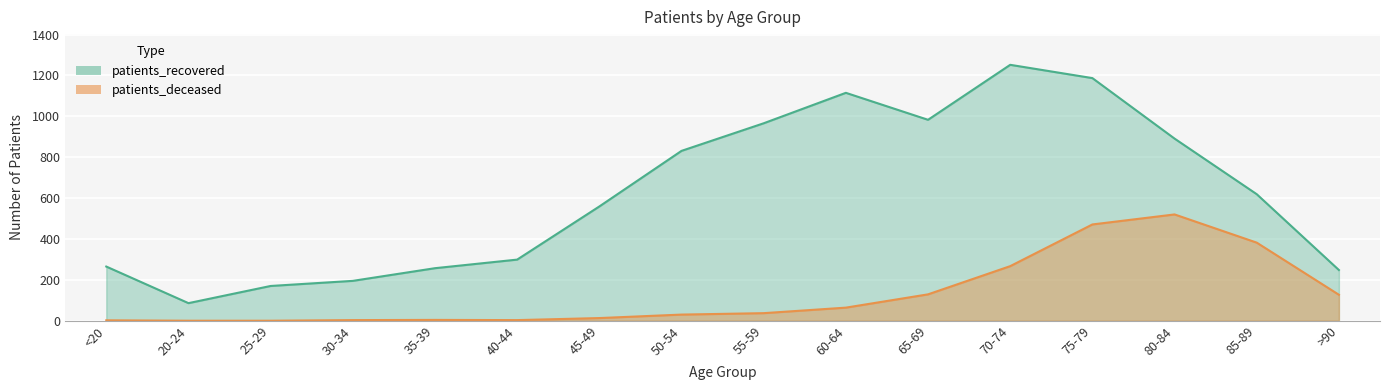

What is the difference between the second highest and minimum values in the patients_deceased series?

471